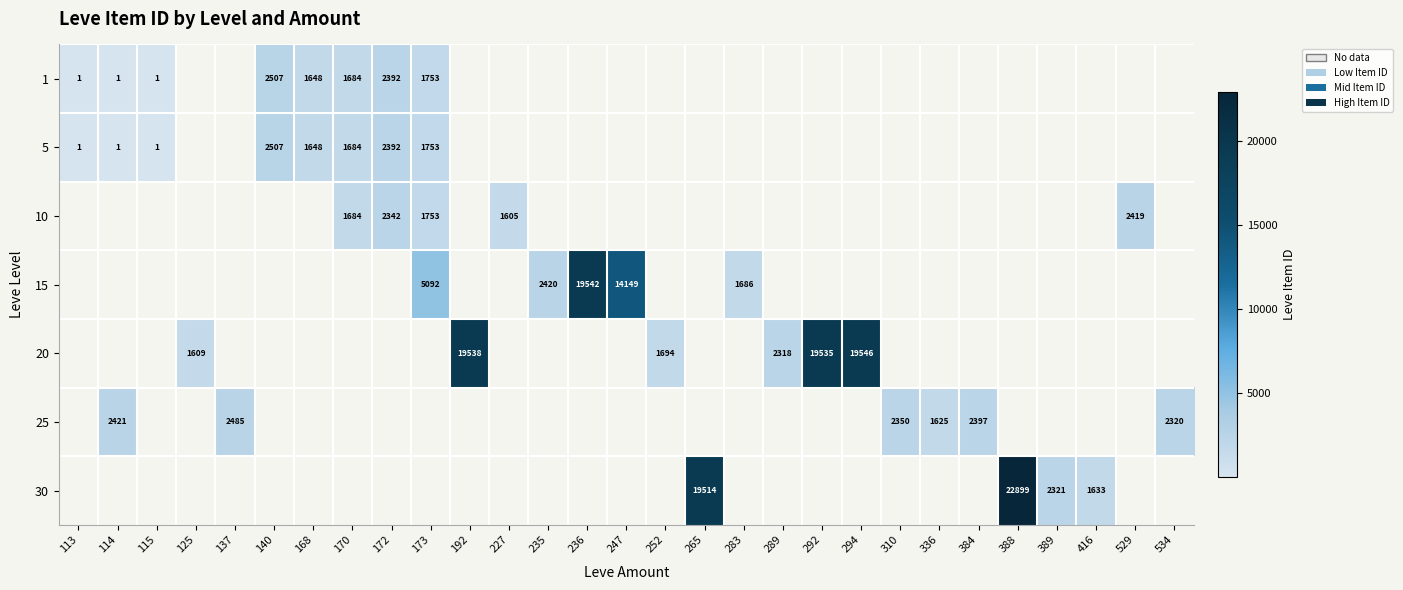

At which label is 5 closest to 1254?

168